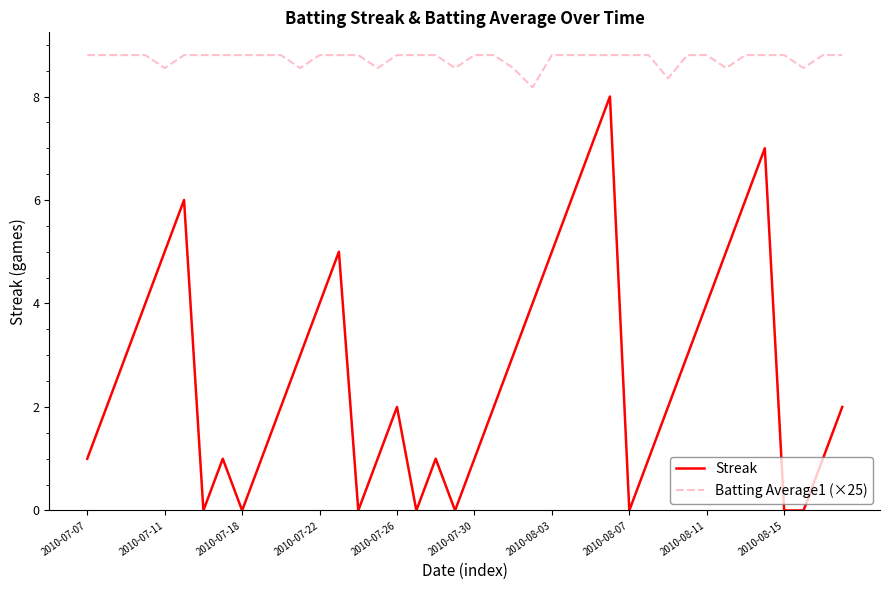

What is the difference between the maximum and minimum values in the Batting Average1 (×25) series?

0.6